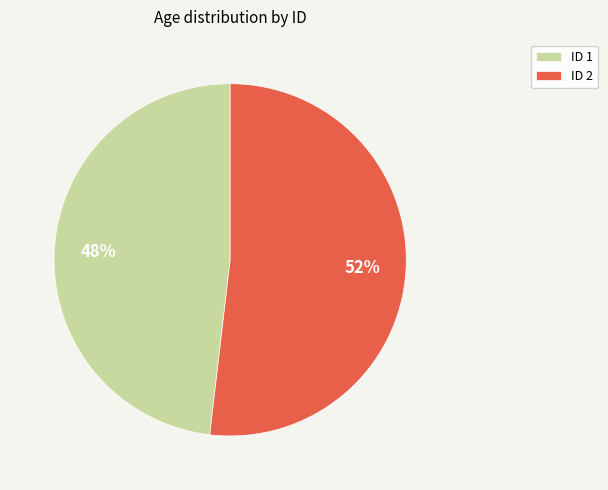

Which category has the biggest portion of the pie?

ID 2